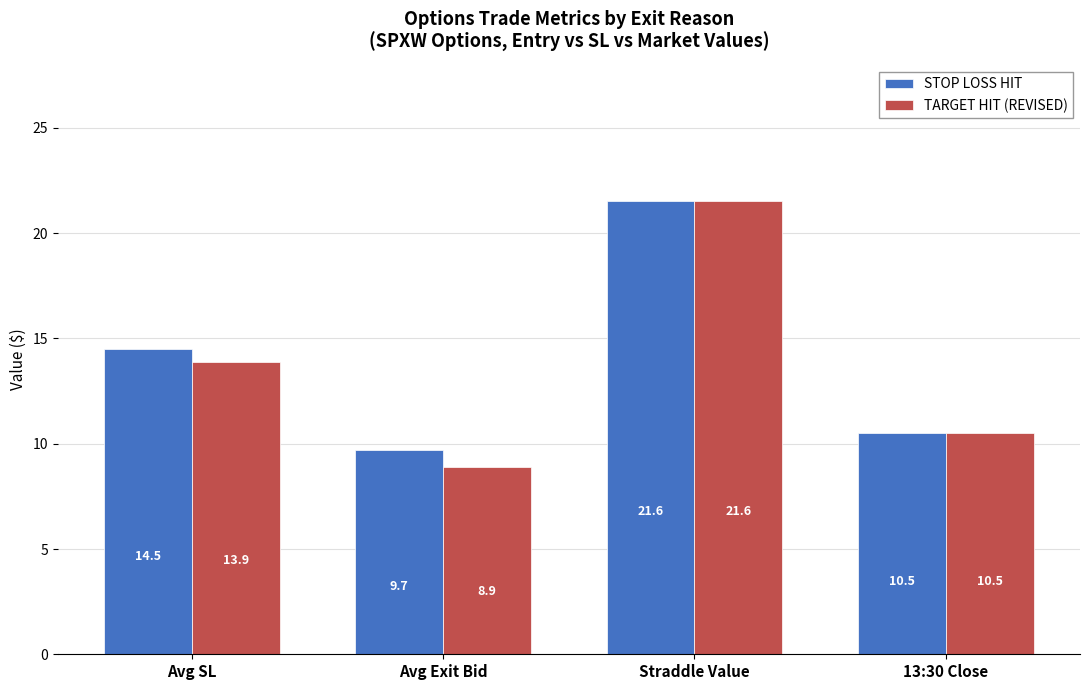

What is the maximum value shown in the chart?

21.6